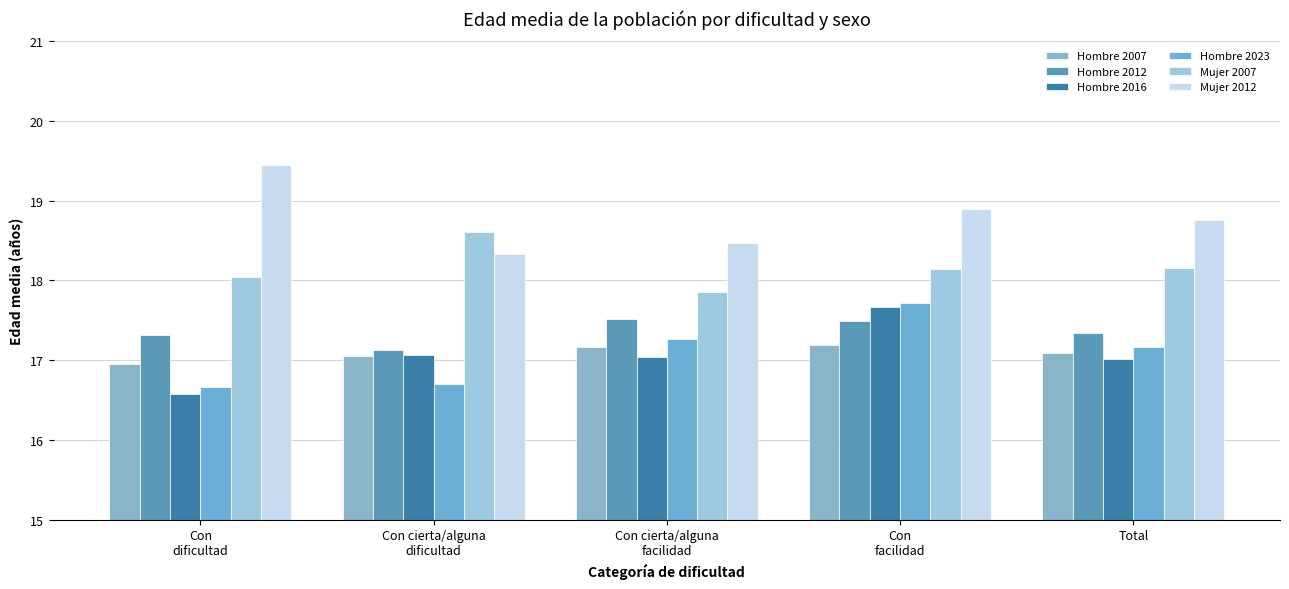

What is the total value across all series at Con cierta/alguna
facilidad?

105.3